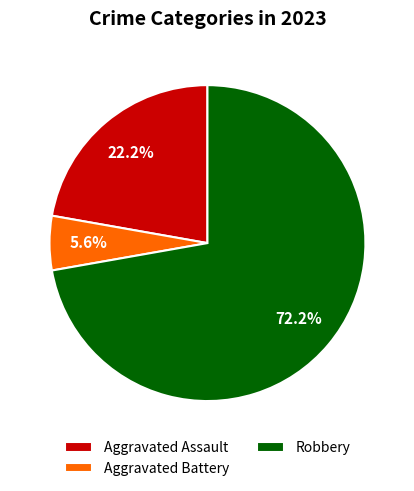

Rank the categories by value from highest to lowest.

Robbery, Aggravated Assault, Aggravated Battery